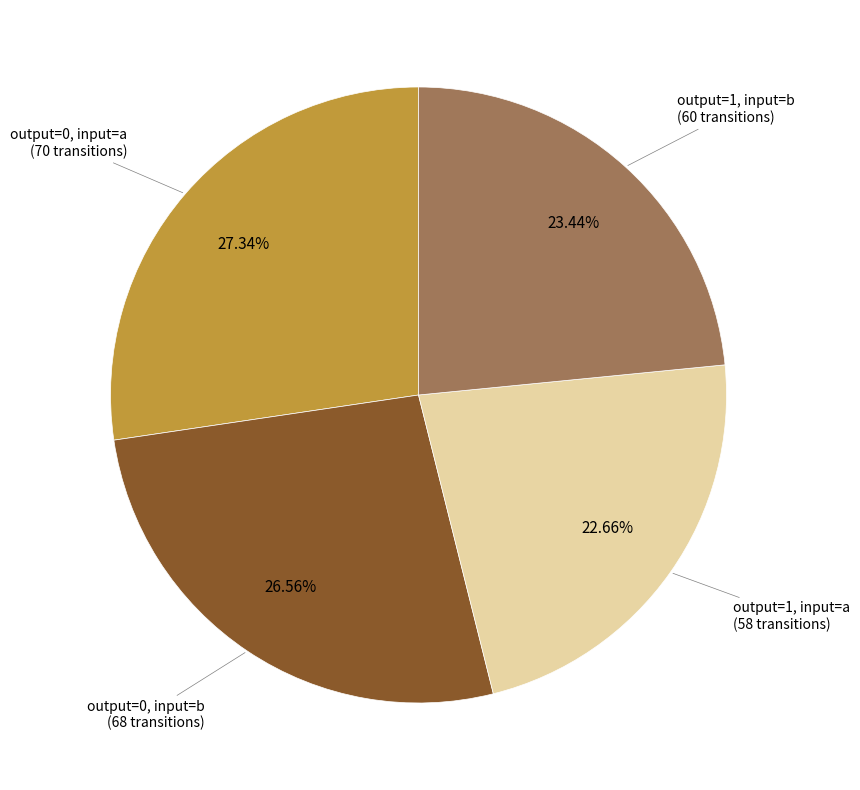

Is output=0, input=a (70 transitions) the majority of the pie?

No